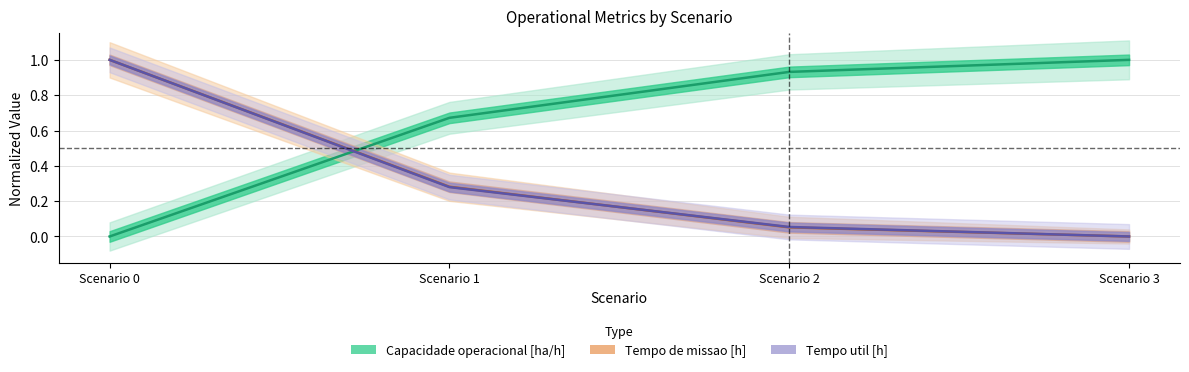

After their last crossing, which series has the higher values: Tempo util [h] or Tempo de missao [h]?

Tempo util [h]